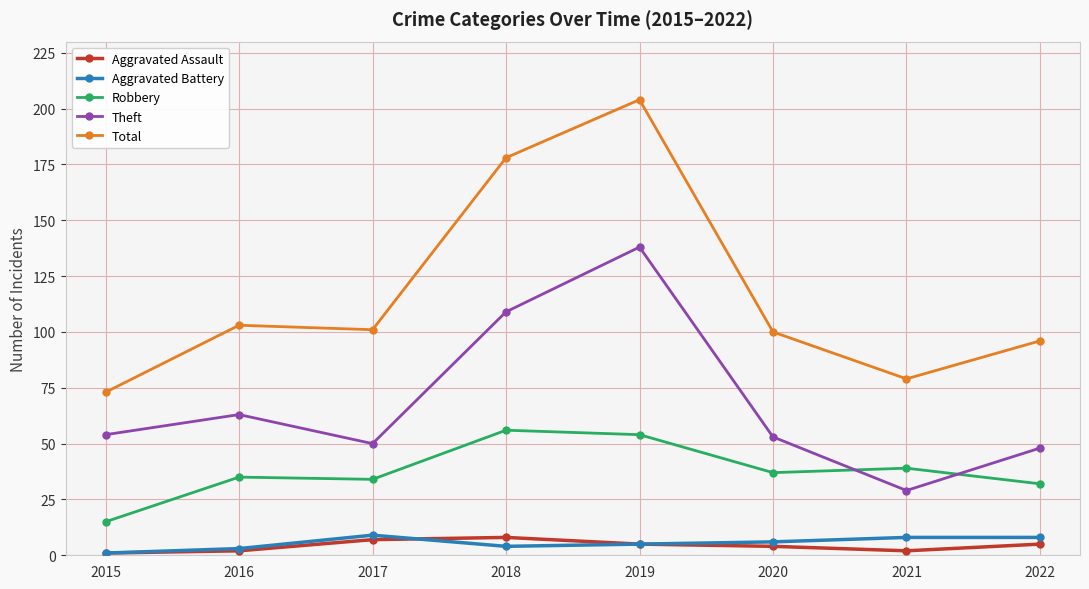

In Aggravated Assault, how many points are higher than both neighbors (excluding endpoints)?

1